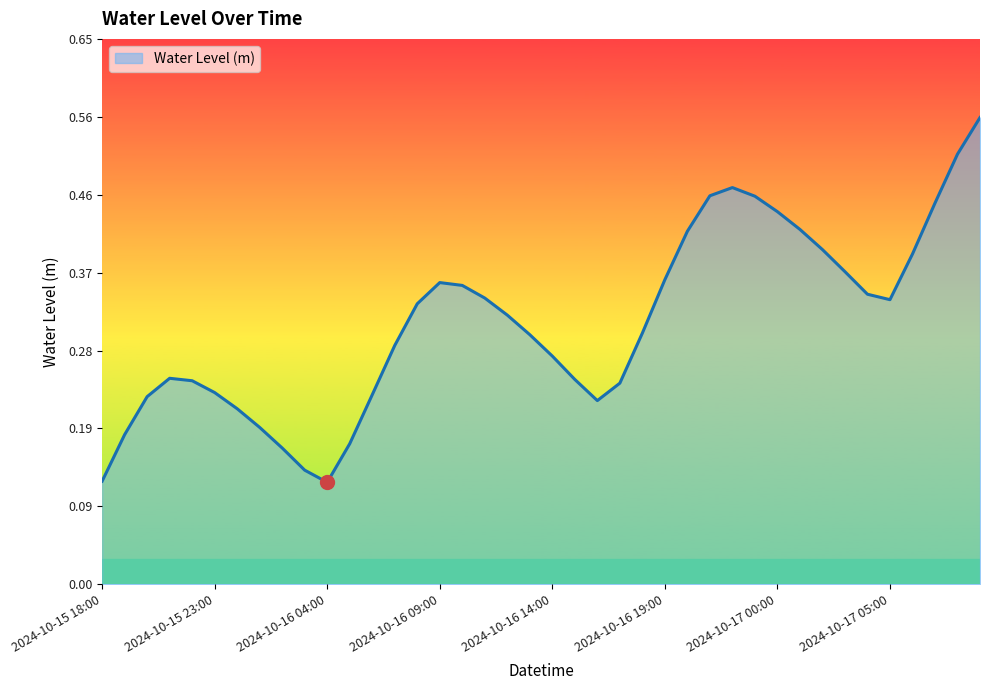

How many lines are shown in the chart?

1